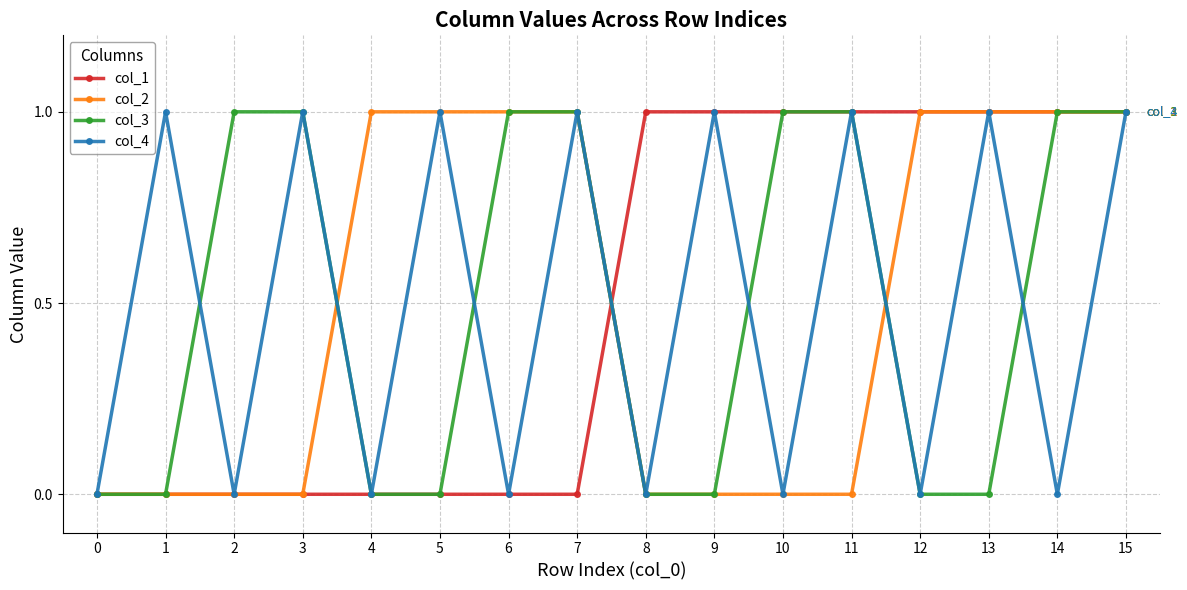

What is the total value across all series at 5?

2